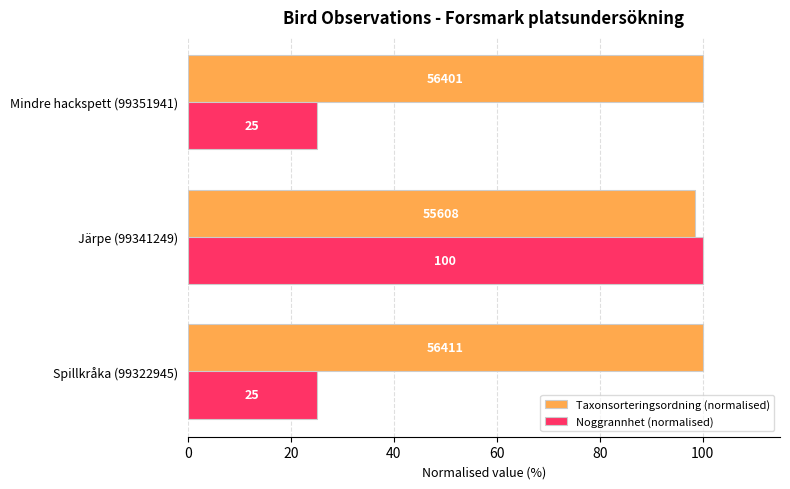

How many data points does each series have?

3